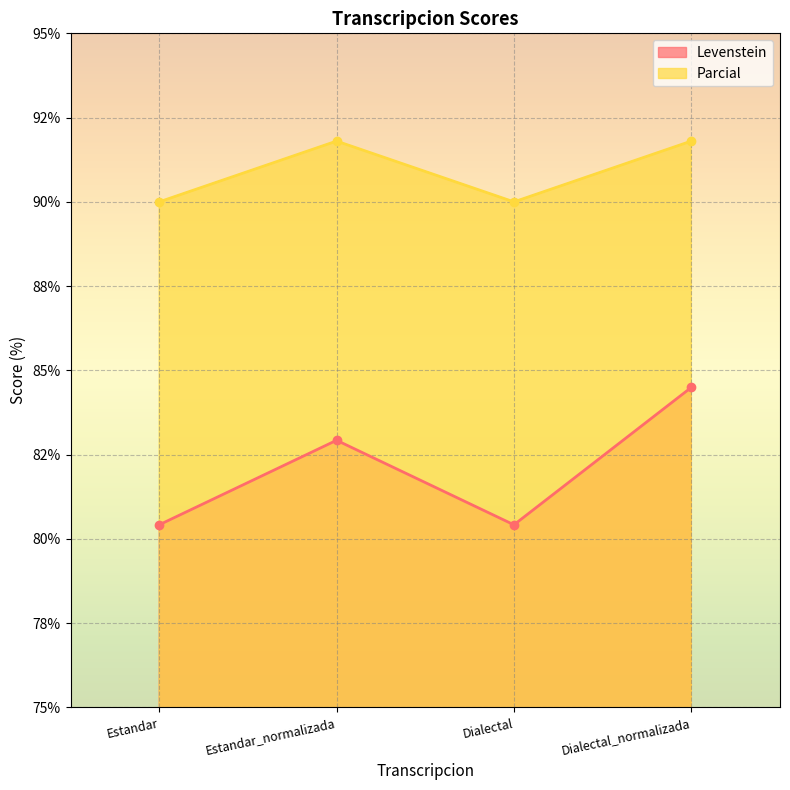

What is the difference between the highest and lowest values at Estandar?

9.6